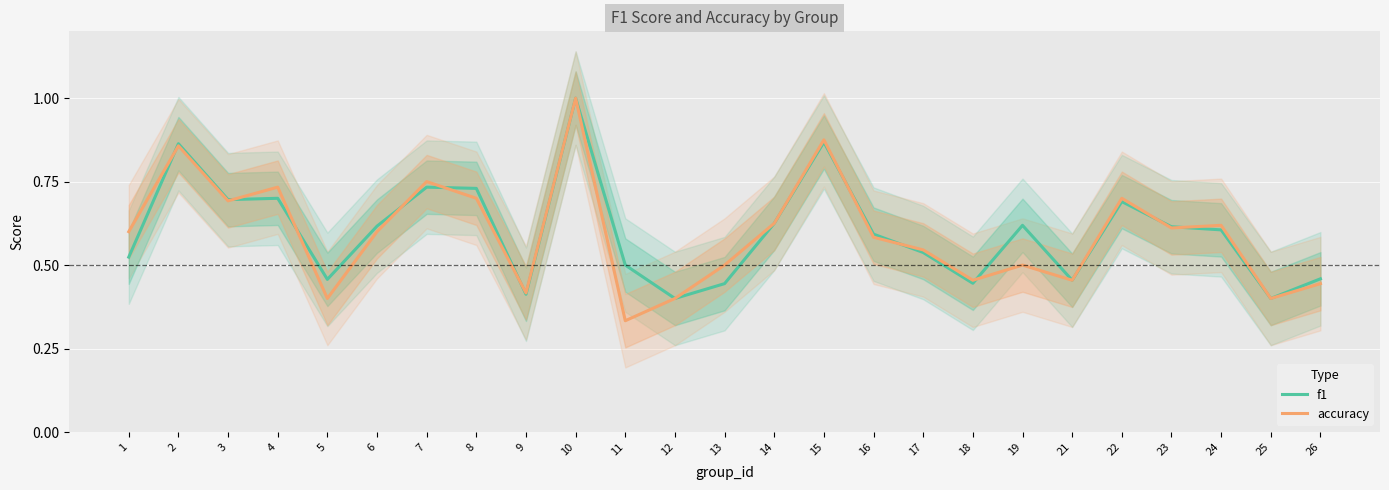

What value does the f1 series have at 16?

0.6